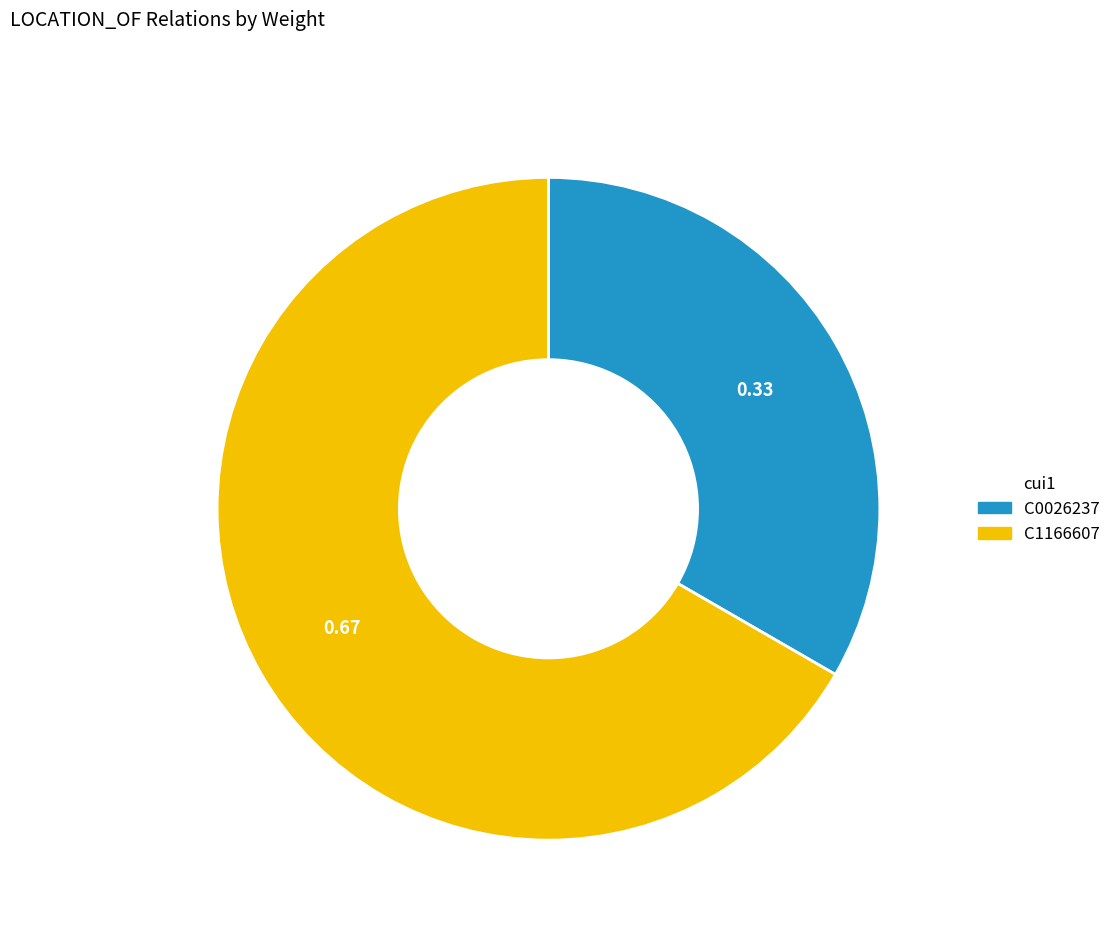

Count the number of slices in the pie.

2